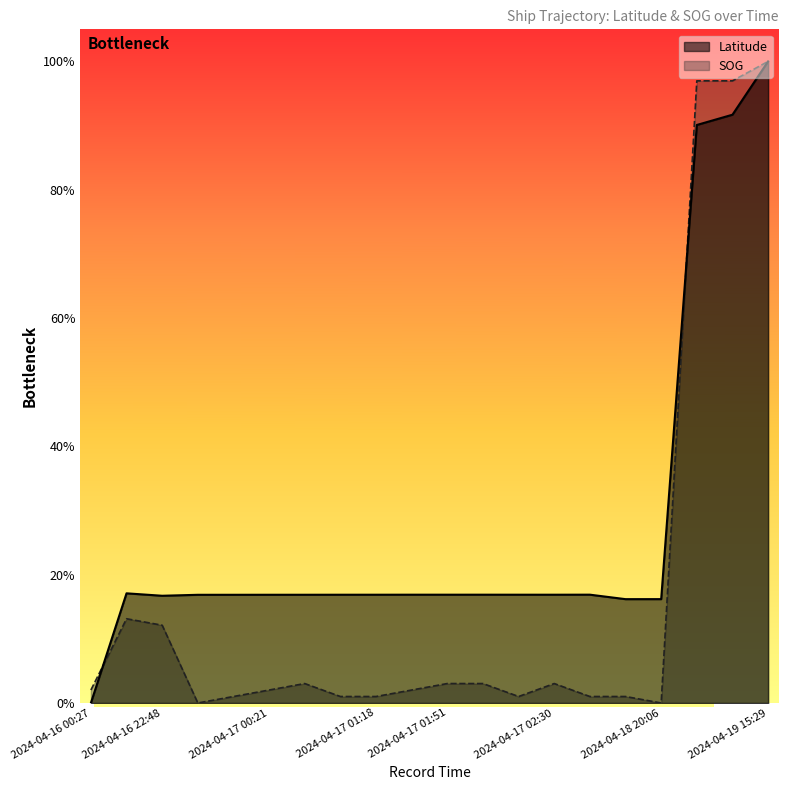

What is the sum of the SOG values at 2024-04-16 22:48 and 2024-04-19 14:18?

1.1